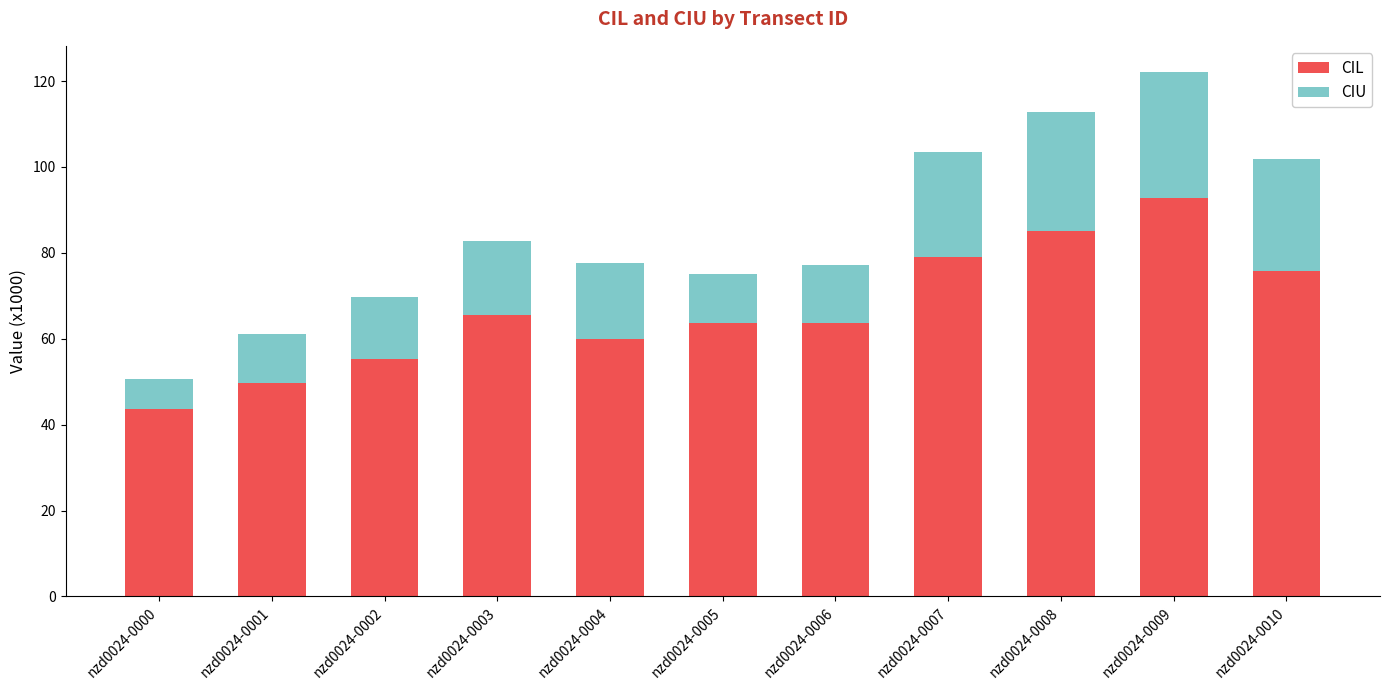

What is the total value across all series at nzd0024-0009?

122.1